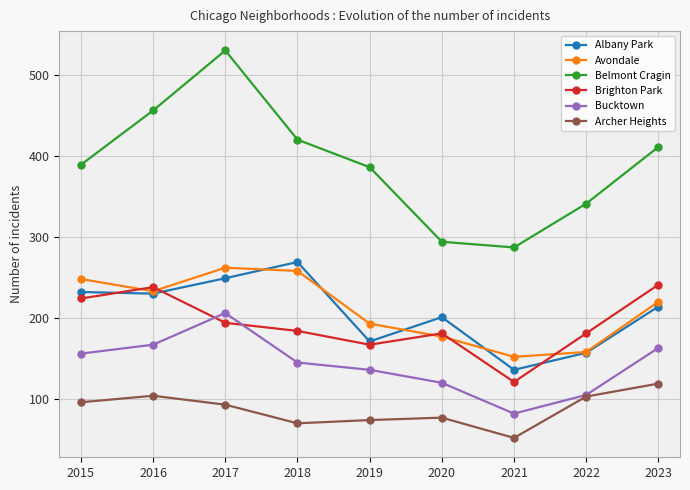

What is the average value of the Belmont Cragin series?

390